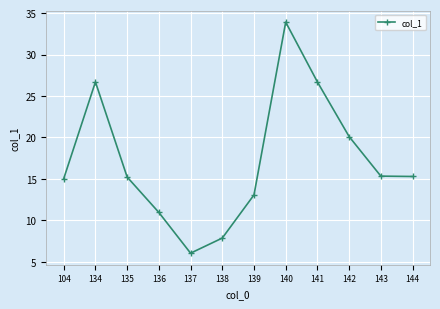

What is the sum of the values at 137 and 144?

21.3